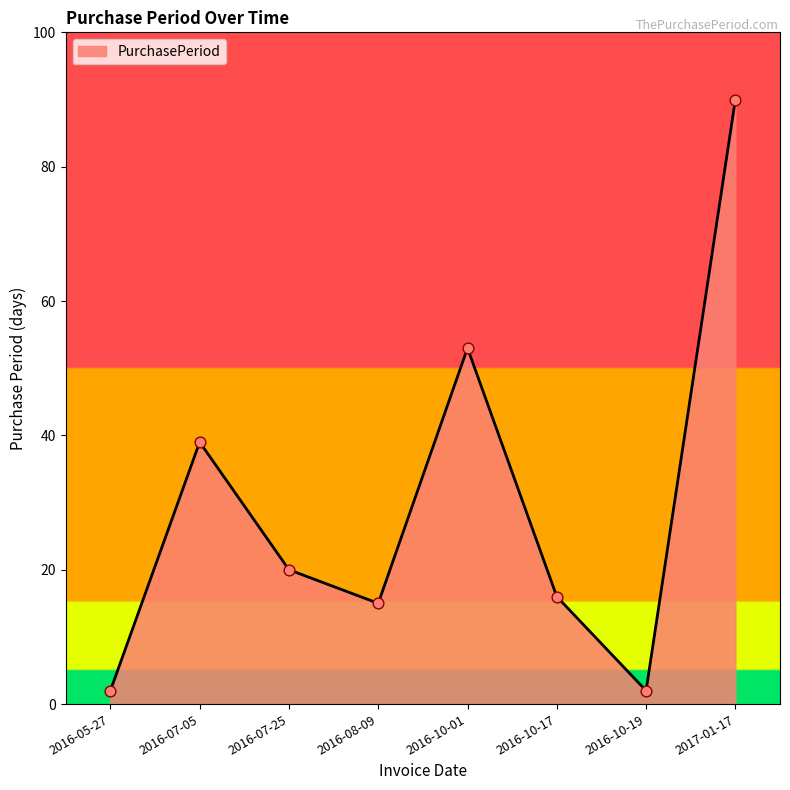

Approximately how many times larger is the value at 2017-01-17 compared to 2016-07-05?

2.3